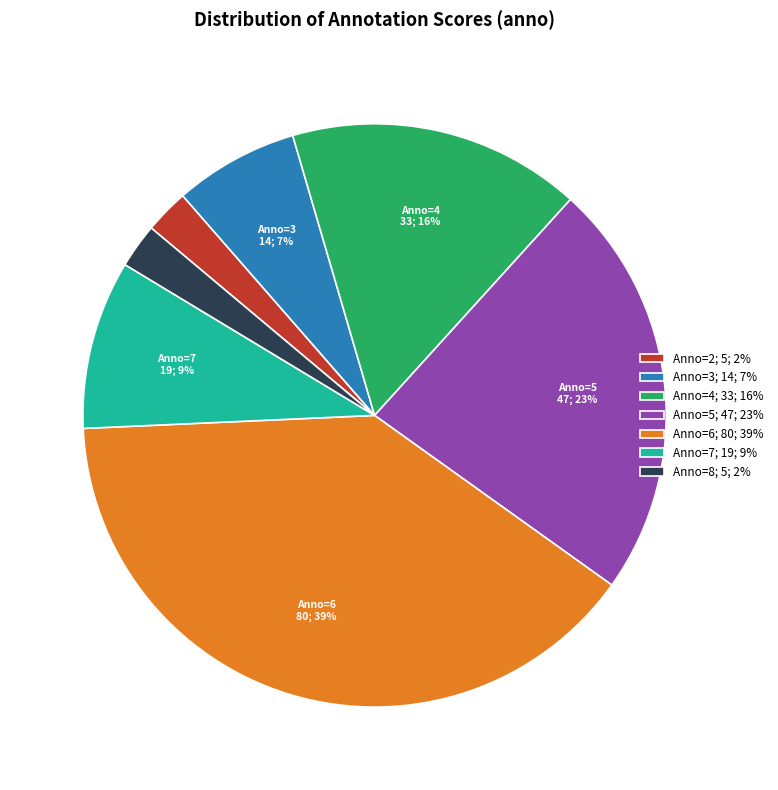

Does any single category account for the majority?

No